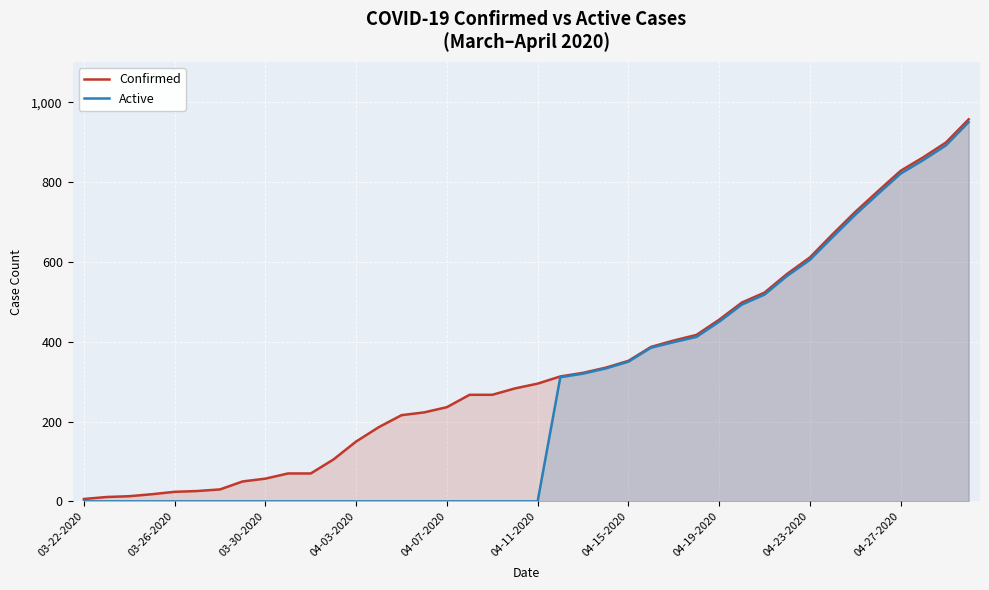

What is the difference between the highest and lowest values at 37?

7